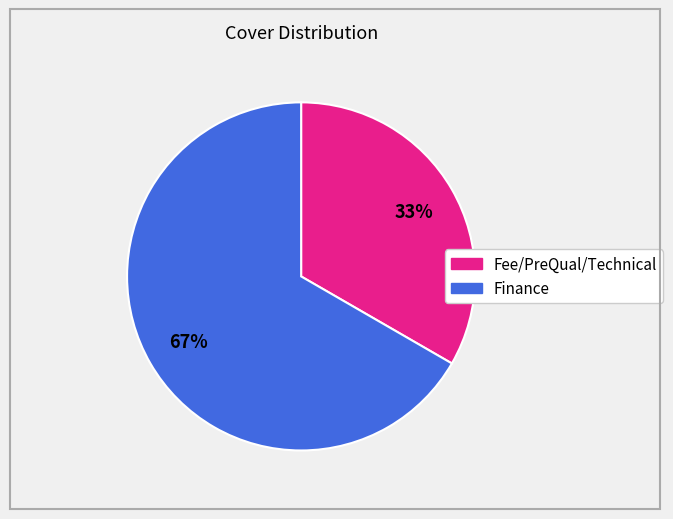

Which category accounts for the majority?

Finance